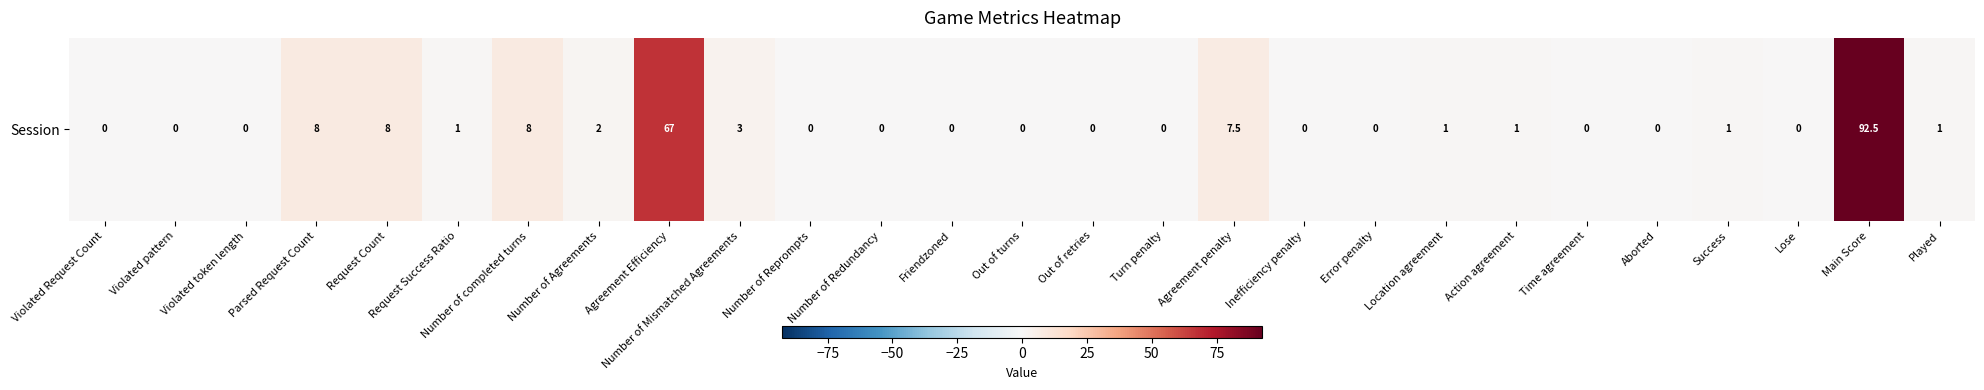

What is the average value?

7.4